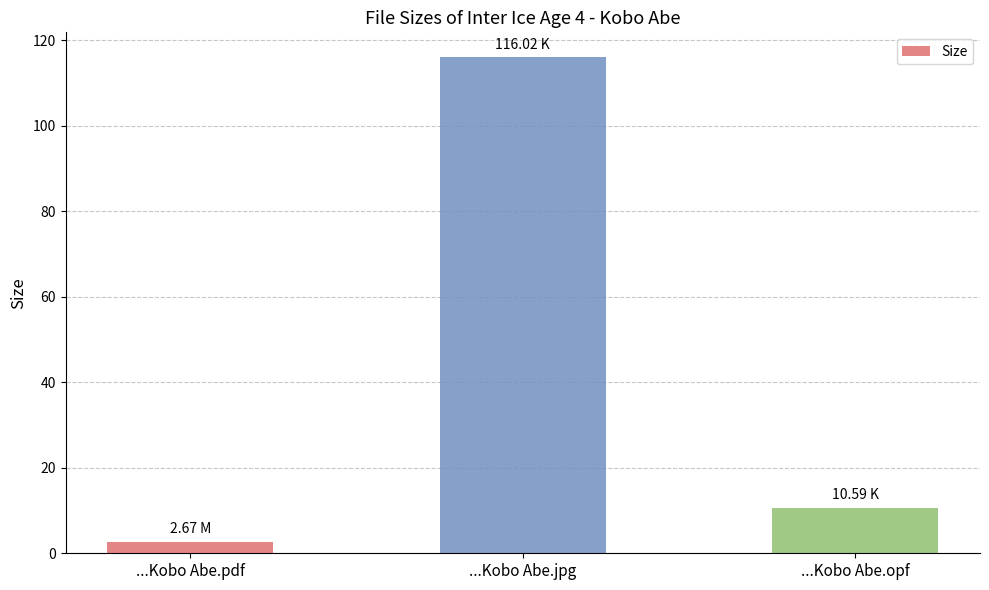

Reading right to left, list all the values displayed in this chart.

10.6	116.0	2.7